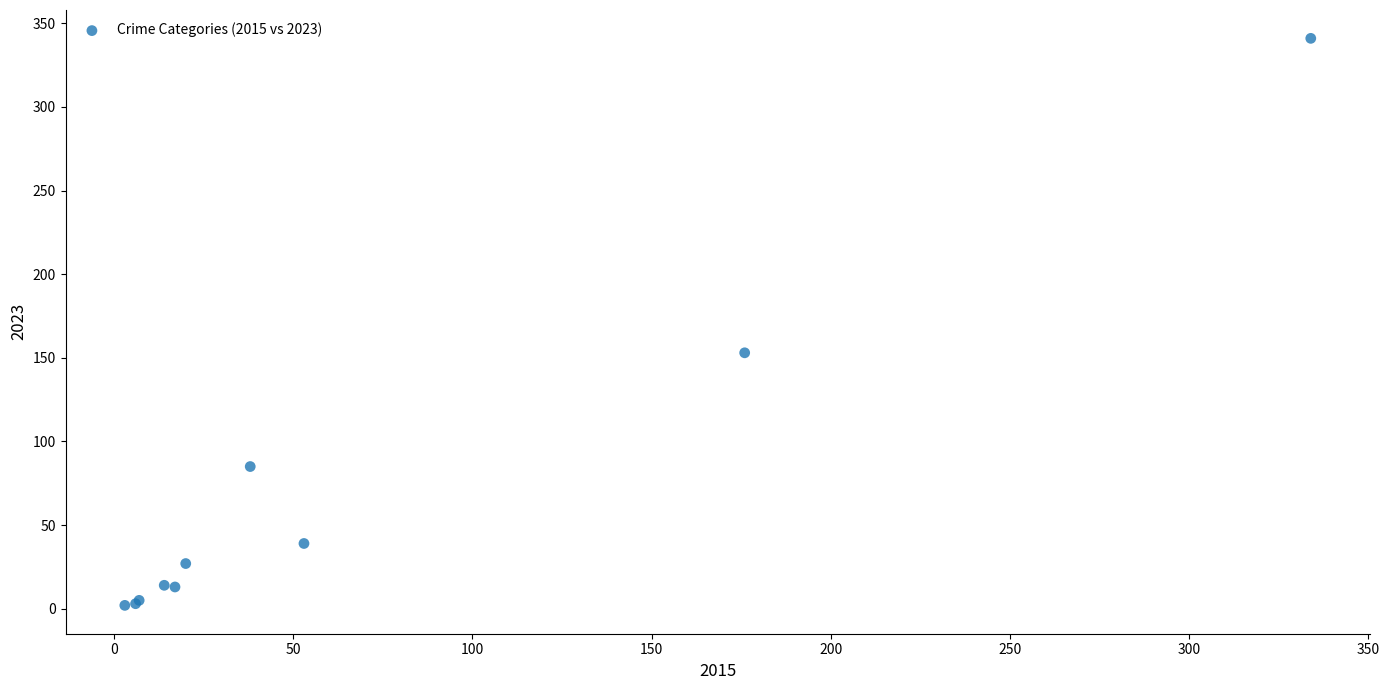

What Y value in the scatter plot is closest to 171?

153